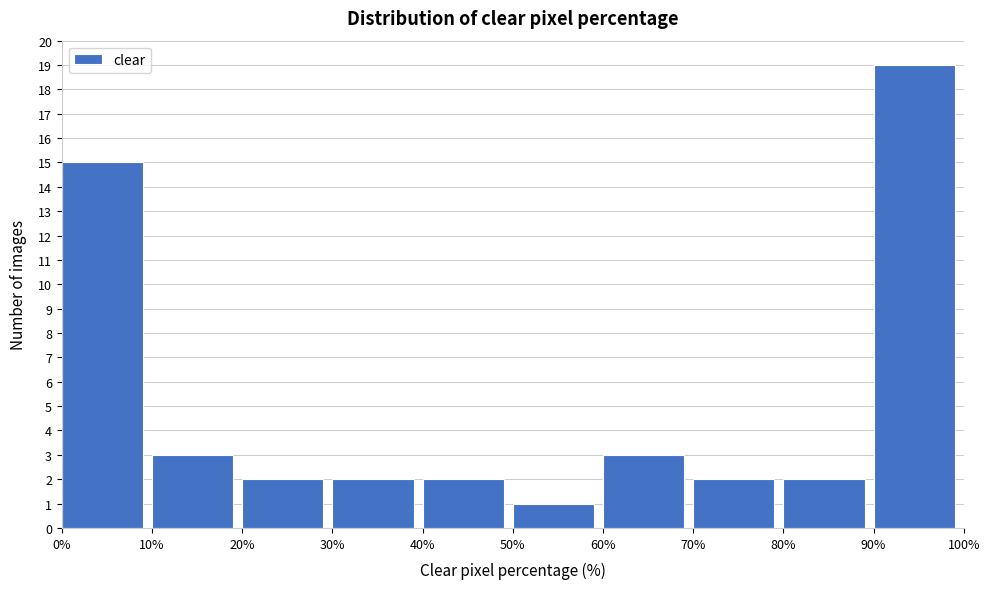

What is the height of the bar covering 10% to 20% on the x-axis? The values are not printed on the chart, so give them approximately, as read against the axis.

3